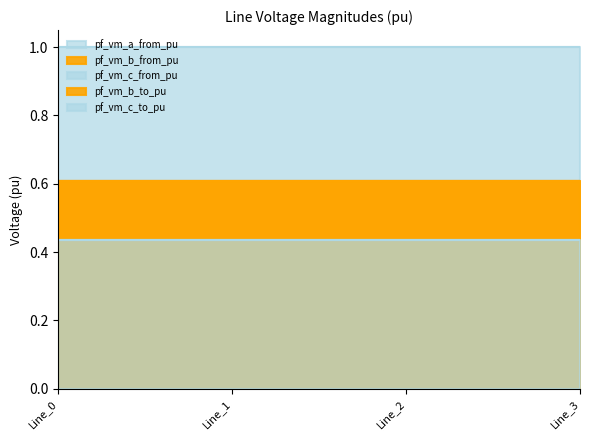

How many lines are shown in the chart?

5